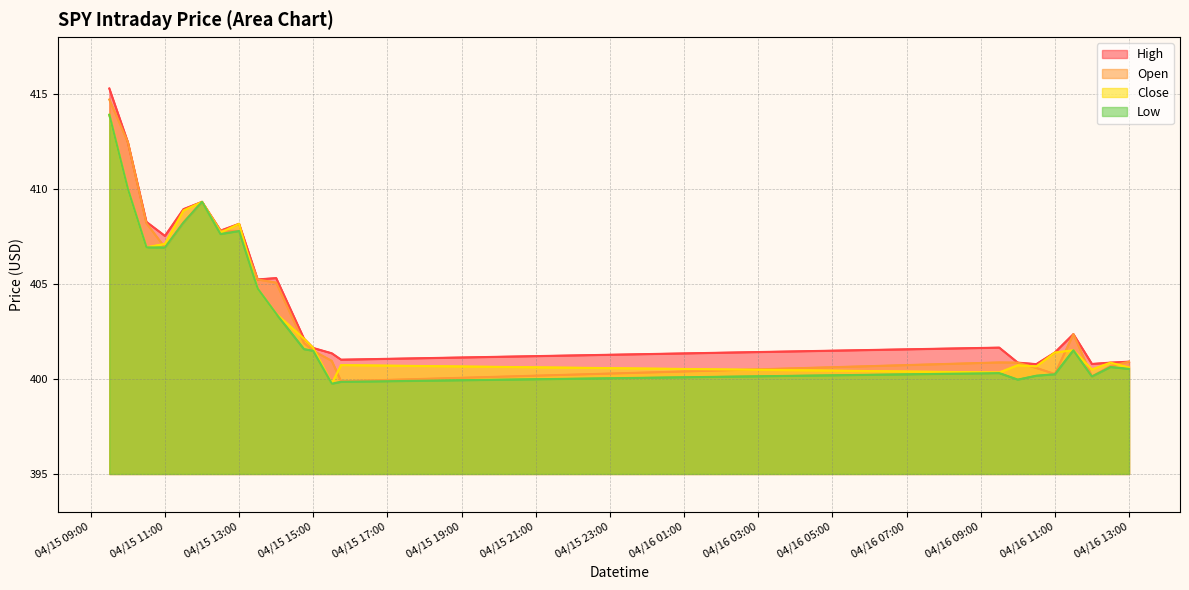

What is the total value across all series at 2024-04-15 11:30?

1634.3